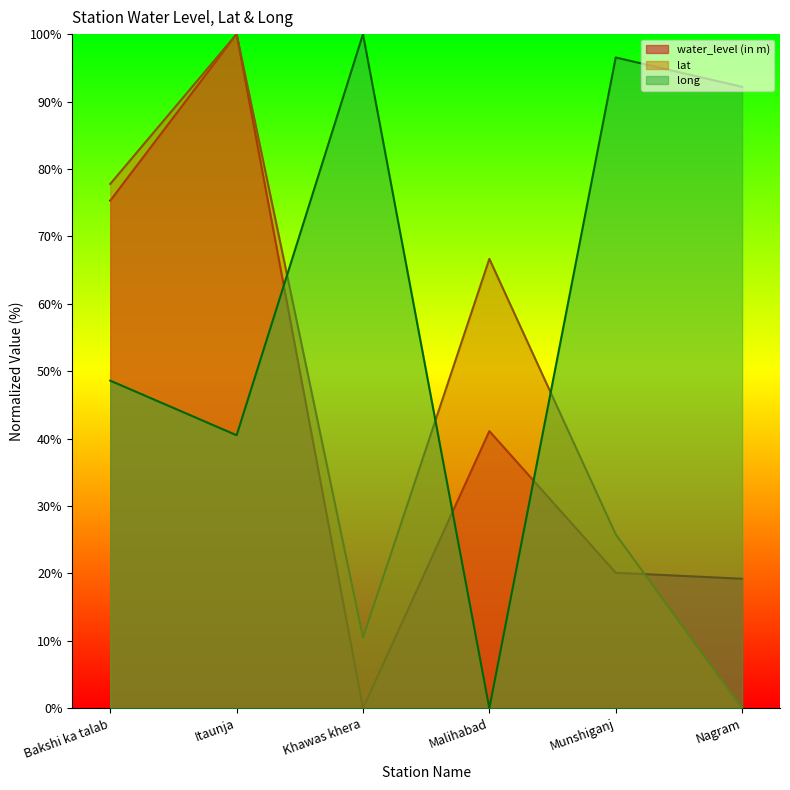

True or false: long and lat intersect in this chart.

True